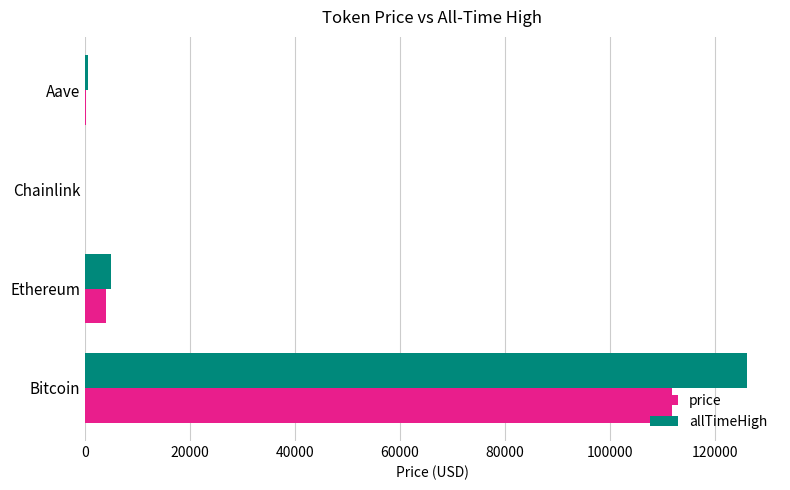

What is the sum of all price values?

115927.2